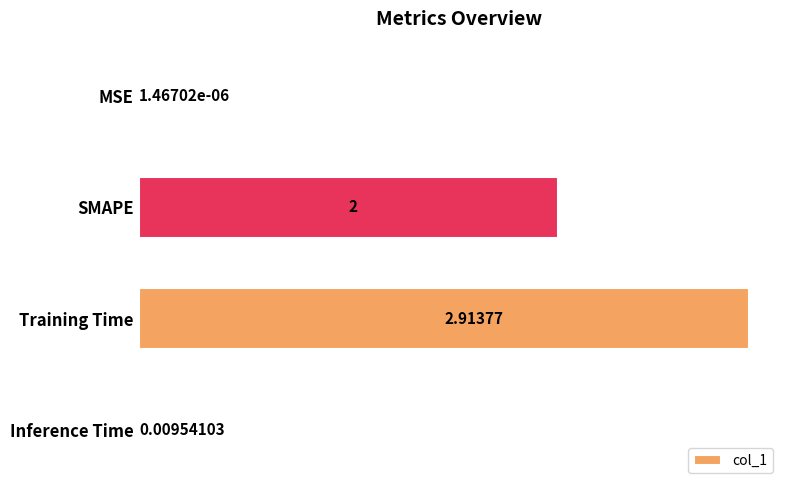

Between MSE and SMAPE, which is larger?

SMAPE